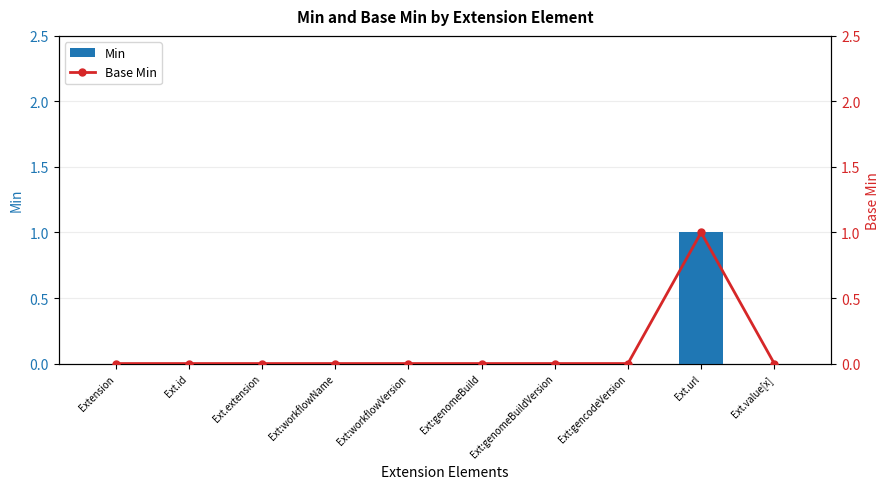

Reading left to right, what are all the values shown in this chart?

Min: Extension=0	Ext.id=0	Ext.extension=0	Ext:workflowName=0	Ext:workflowVersion=0	Ext:genomeBuild=0	Ext:genomeBuildVersion=0	Ext:gencodeVersion=0	Ext.url=1	Ext.value[x]=0
Base Min: Extension=0	Ext.id=0	Ext.extension=0	Ext:workflowName=0	Ext:workflowVersion=0	Ext:genomeBuild=0	Ext:genomeBuildVersion=0	Ext:gencodeVersion=0	Ext.url=1	Ext.value[x]=0